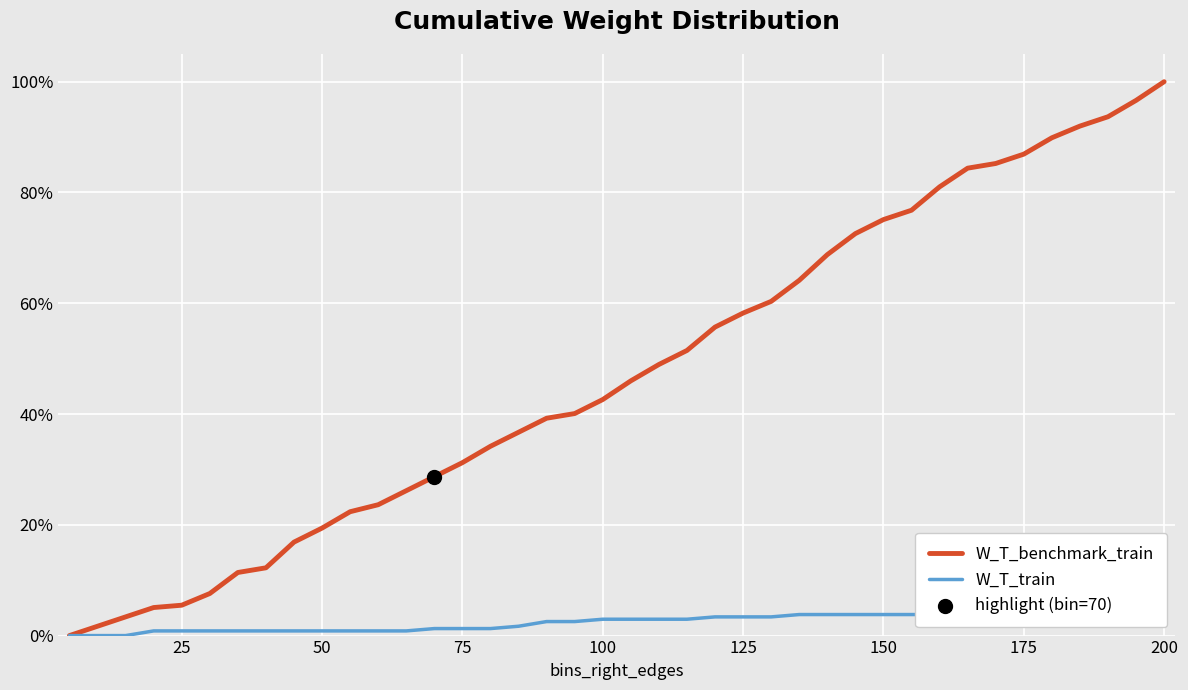

What are all the series names shown in the legend?

W_T_benchmark_train, W_T_train